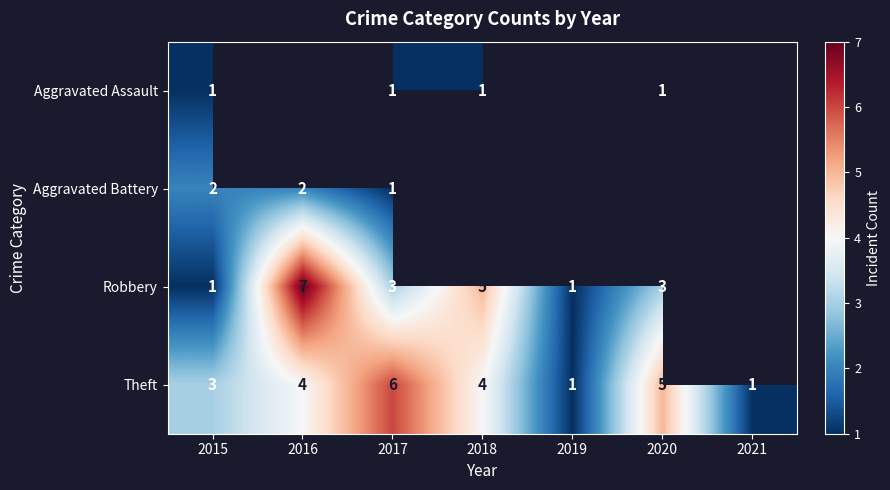

What is the spread (max minus min) of values at 2017?

5